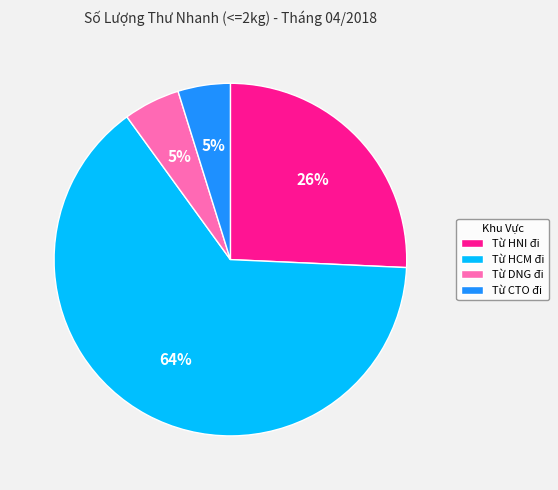

To the nearest percent, what percentage of the pie is Từ CTO đi?

5%